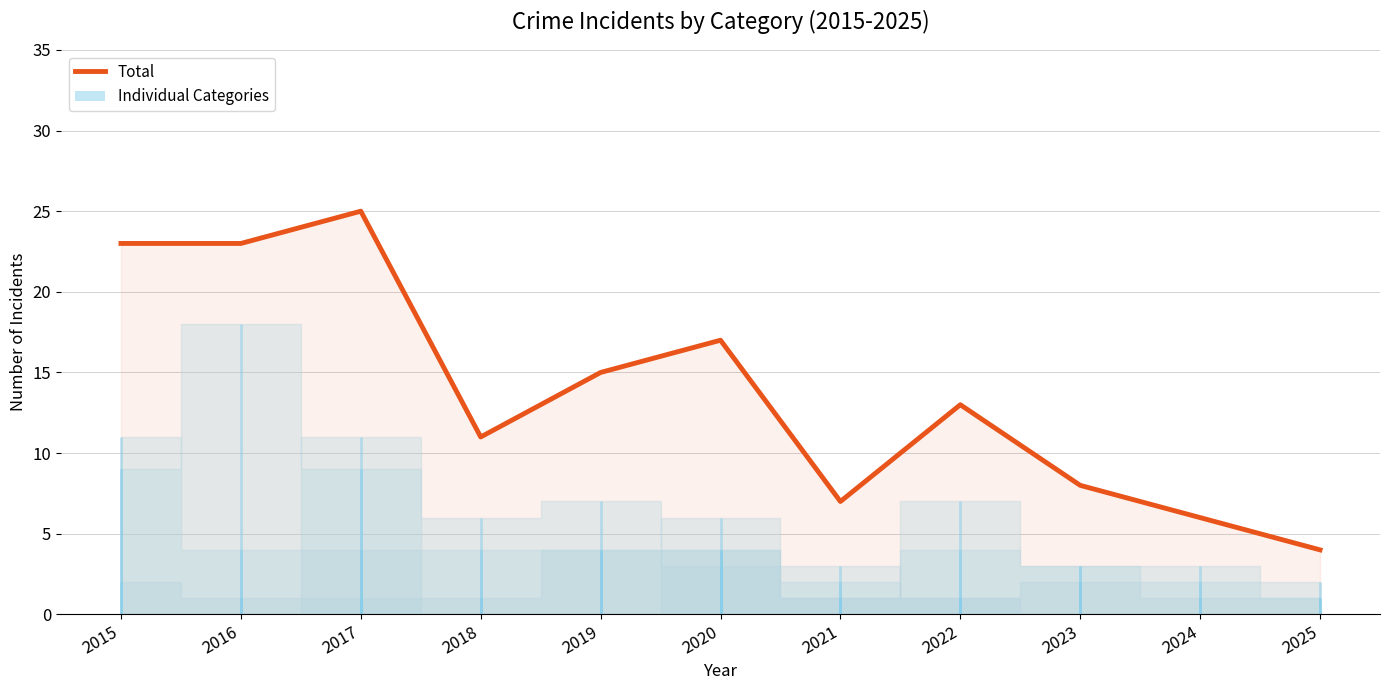

What is the smallest value displayed?

4